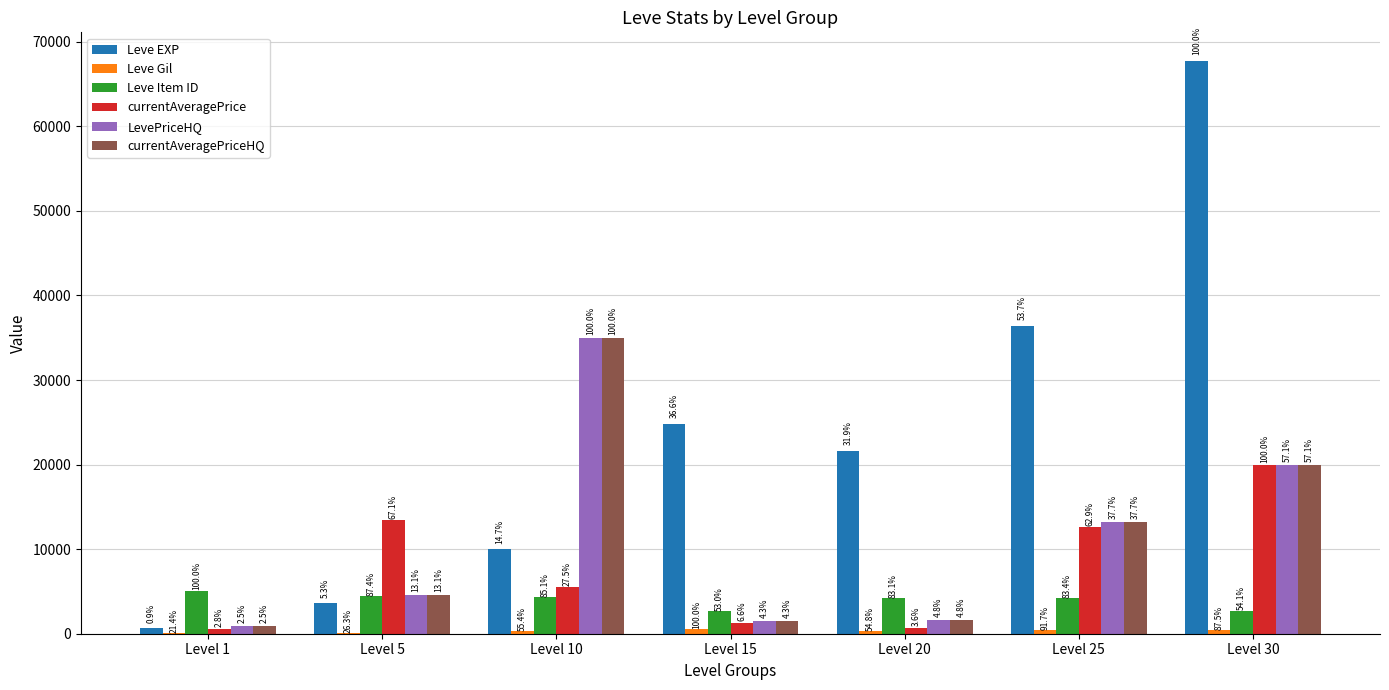

Where is Leve Gil nearest to the value 321?

Level 10